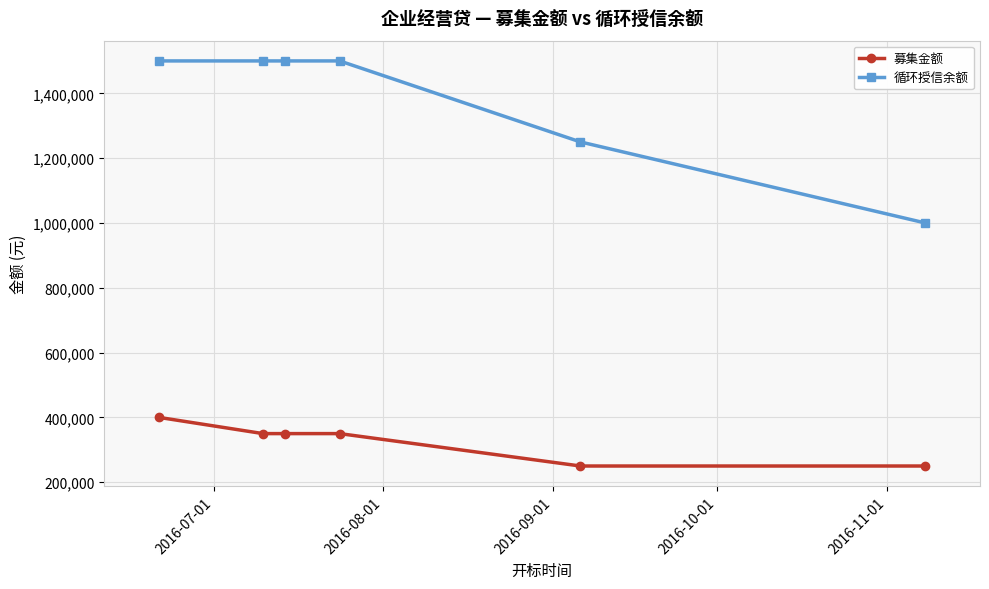

What is the value of the 募集金额 point at the 3rd from the left?

350000